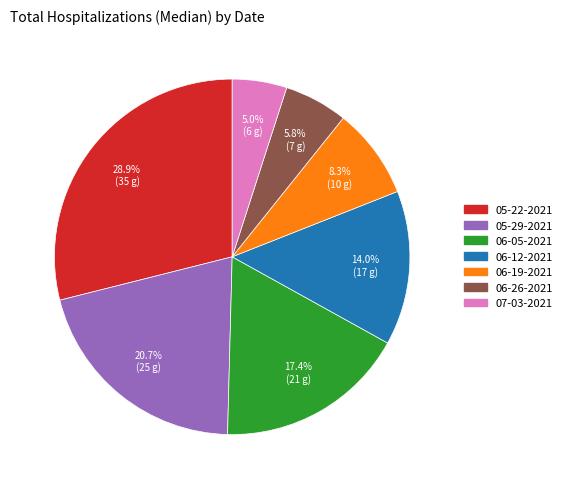

Which slice is the smallest?

07-03-2021